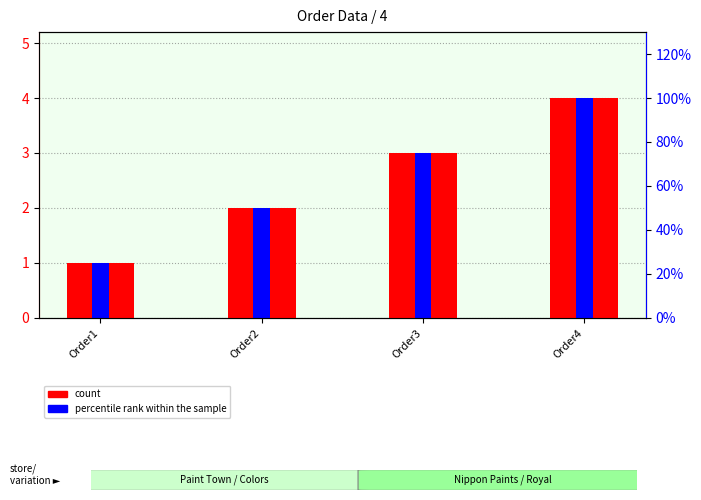

What is the approximate value of percentile rank within the sample at Order2?

2